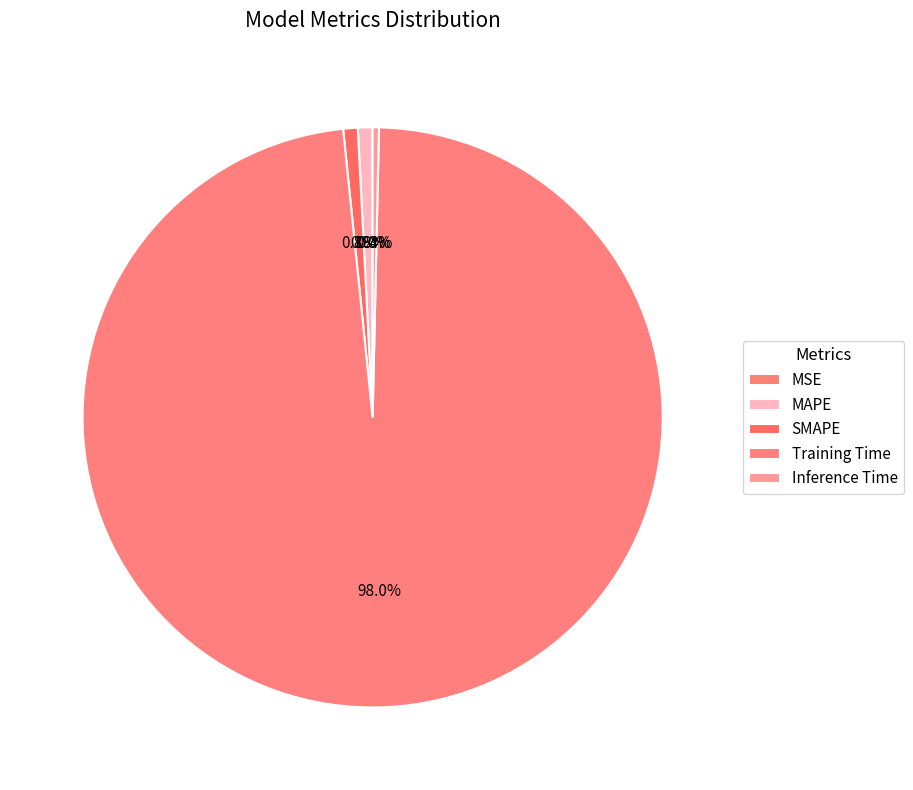

Which category accounts for the majority?

Training Time